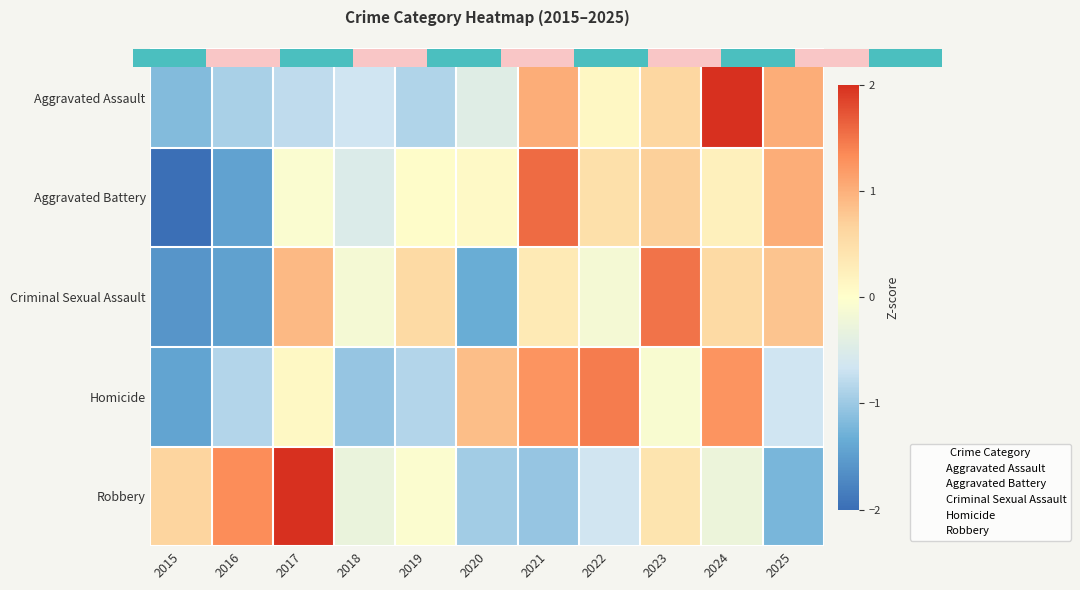

How many negative values does the Criminal Sexual Assault series have?

5